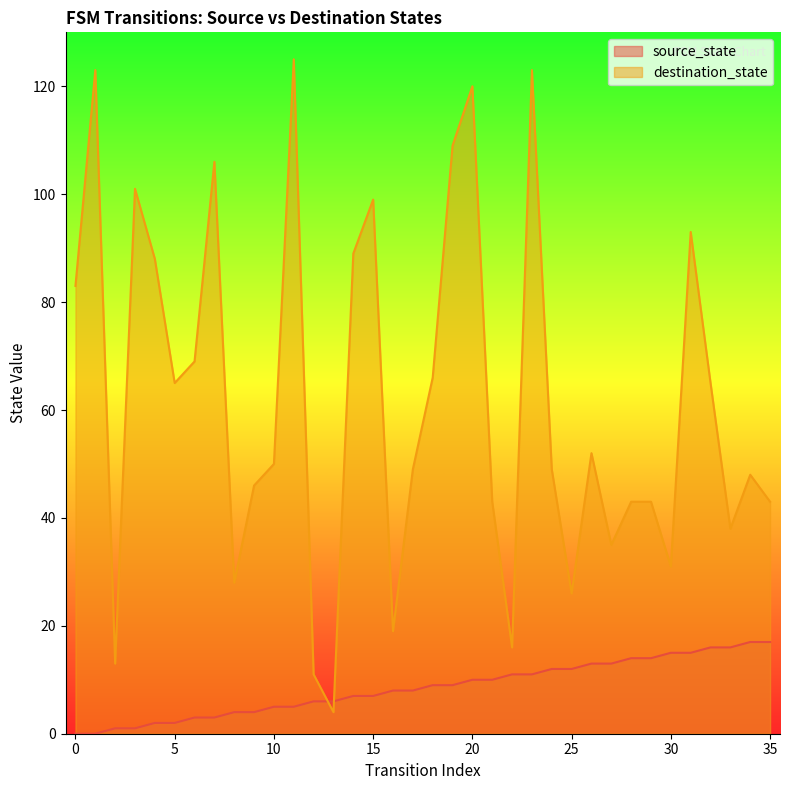

The value of source_state at 8 is 2. True or false?

False